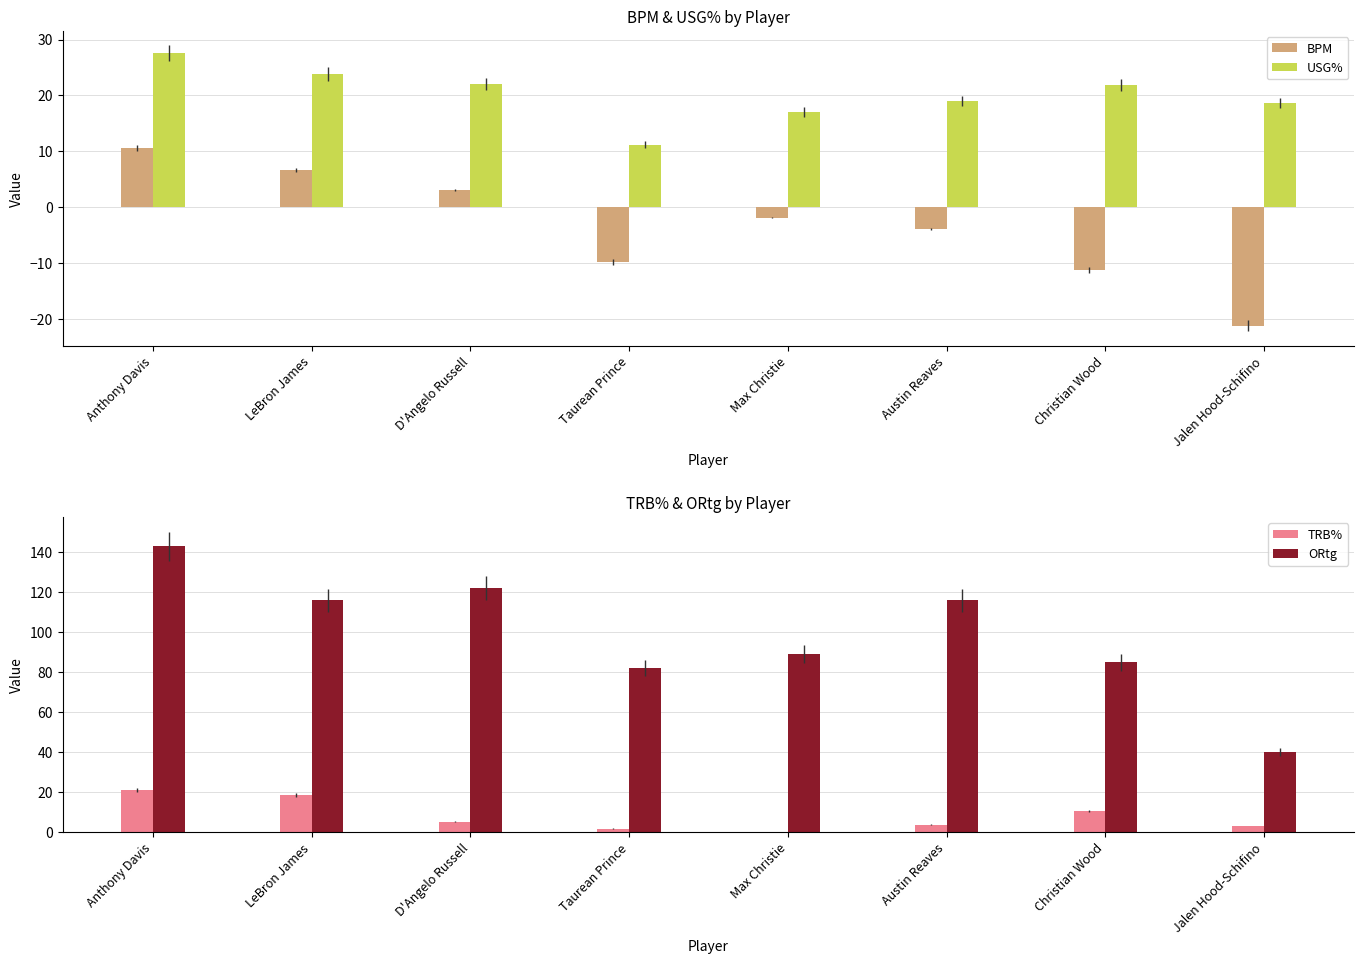

At which label is TRB% closest to 10?

Christian Wood